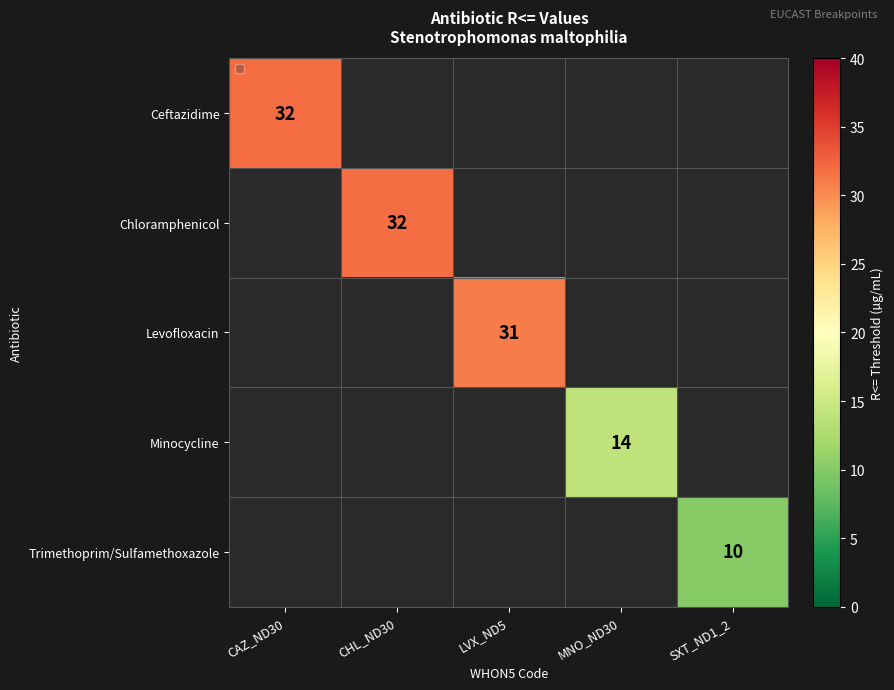

The Ceftazidime series shows 32 at CAZ_ND30. True or false?

True